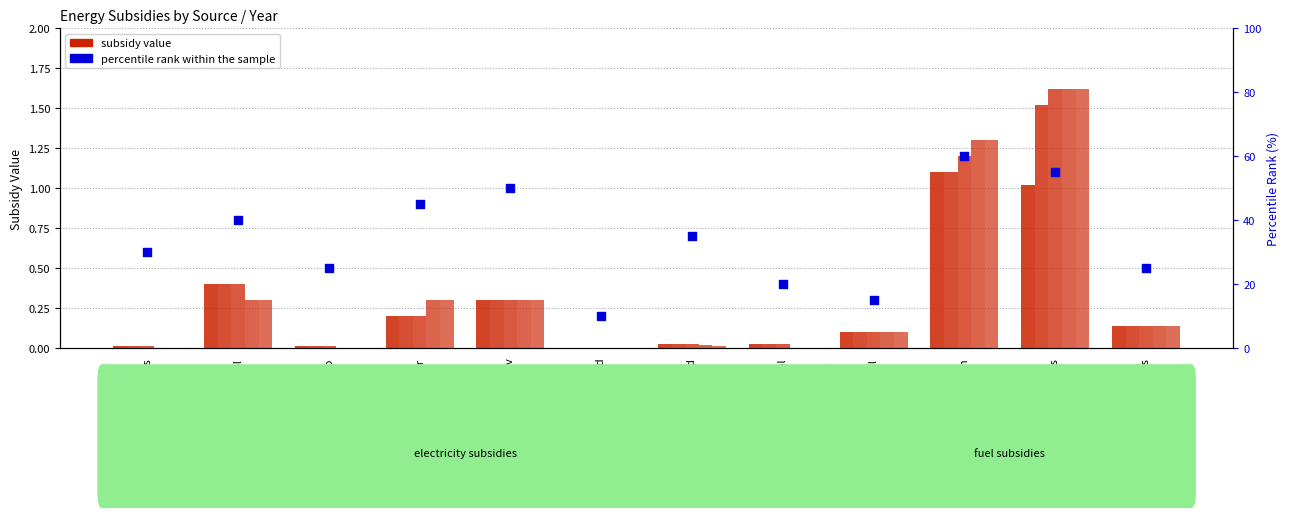

Between coal and petroleum, which is larger?

petroleum